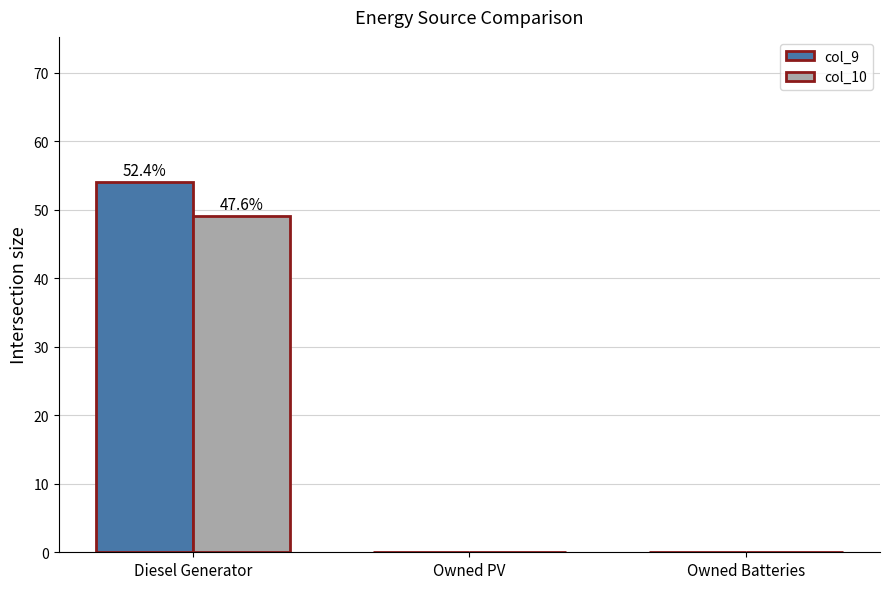

Which series changed the most between Diesel Generator and Owned PV?

col_9